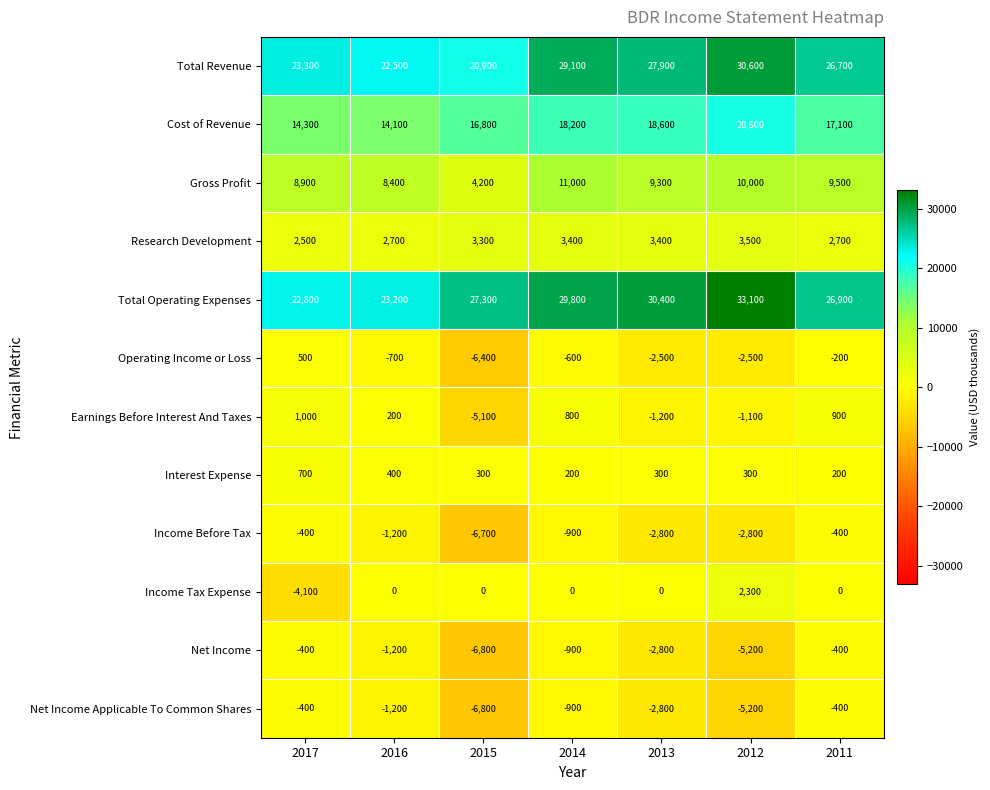

At how many categories does at least one series exceed 20319?

7